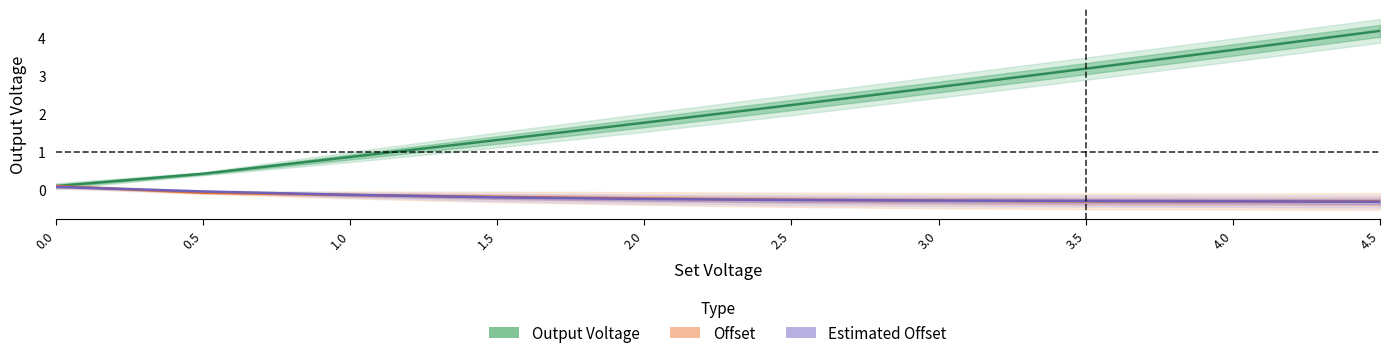

What are all the series names shown in the legend?

Output Voltage, Offset, Estimated Offset